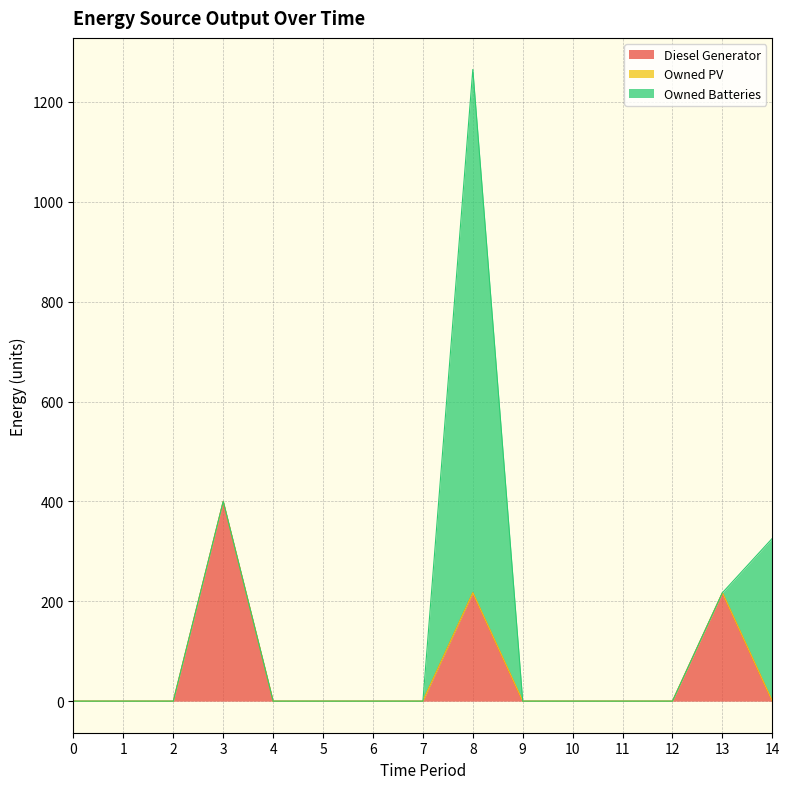

The value of Diesel Generator at 10 is -191. True or false?

False